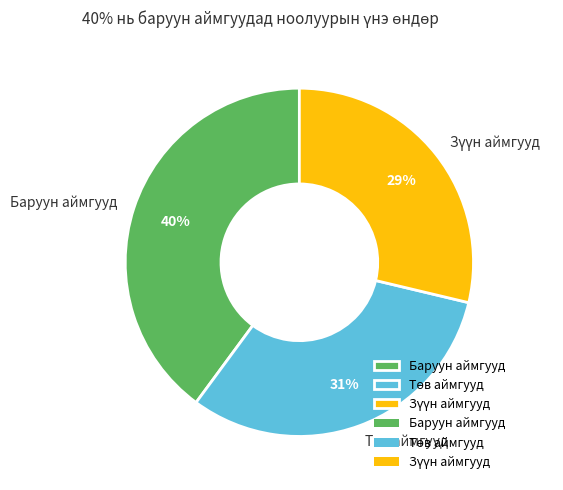

How many segments does this pie chart have?

3